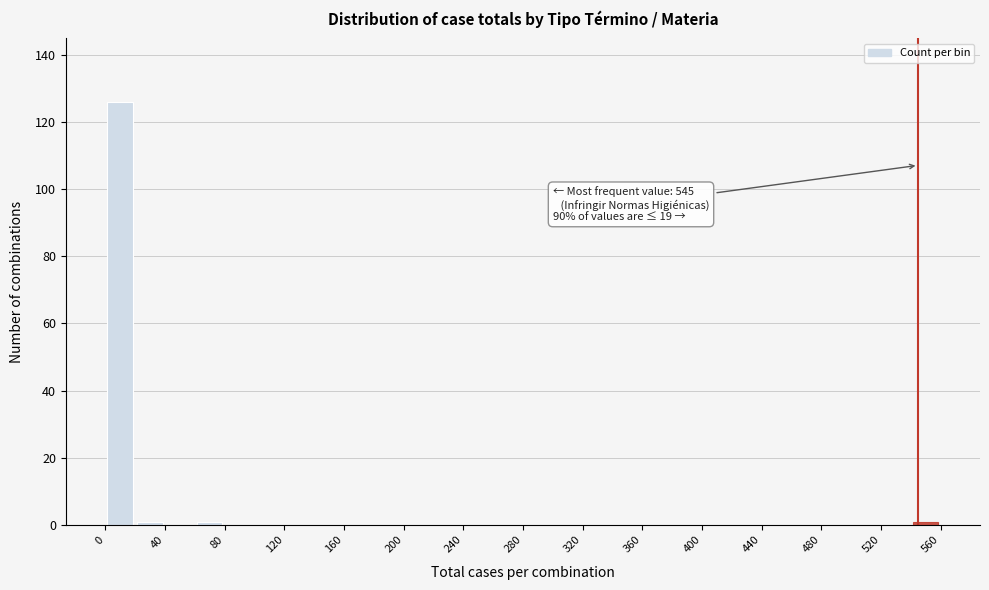

Over which range of the x-axis is the bar tallest?

0 to 20